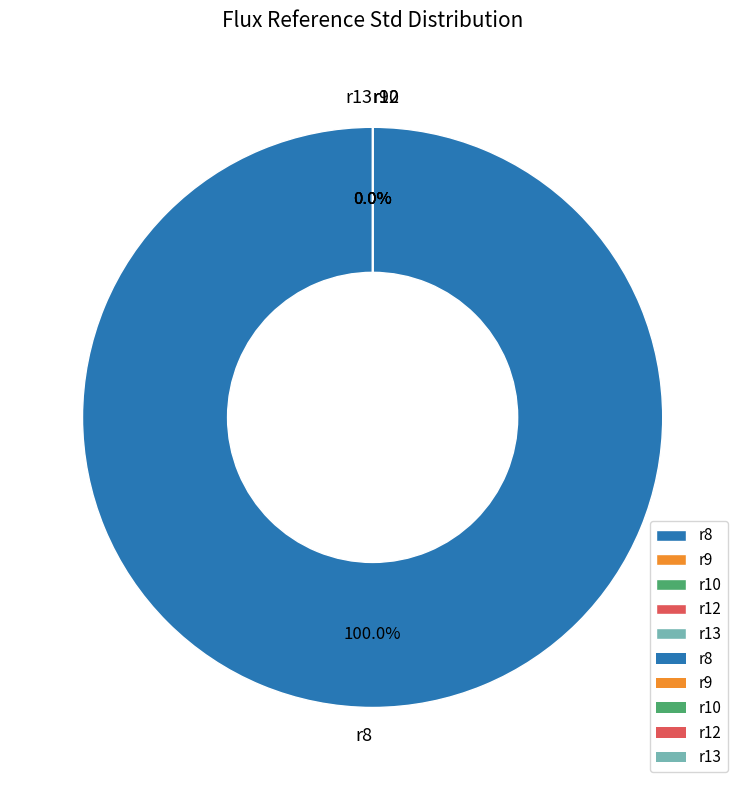

To the nearest percent, what is the average slice percentage?

20%